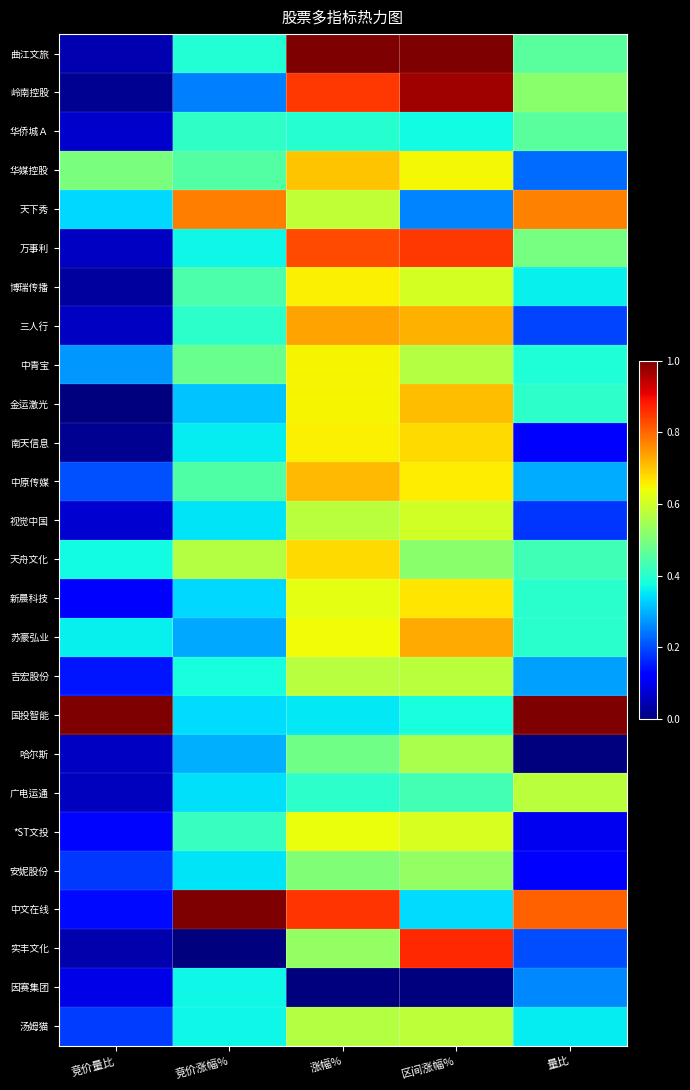

Reading right to left, extract all data points from this chart.

曲江文旅: 量比=0.5	区间涨幅%=1.0	涨幅%=1.0	竞价涨幅%=0.4	竞价量比=0.0
岭南控股: 量比=0.5	区间涨幅%=1.0	涨幅%=0.8	竞价涨幅%=0.3	竞价量比=0.0
华侨城Ａ: 量比=0.5	区间涨幅%=0.4	涨幅%=0.4	竞价涨幅%=0.4	竞价量比=0.1
华媒控股: 量比=0.2	区间涨幅%=0.6	涨幅%=0.7	竞价涨幅%=0.5	竞价量比=0.5
天下秀: 量比=0.8	区间涨幅%=0.3	涨幅%=0.6	竞价涨幅%=0.8	竞价量比=0.3
万事利: 量比=0.5	区间涨幅%=0.8	涨幅%=0.8	竞价涨幅%=0.4	竞价量比=0.1
博瑞传播: 量比=0.4	区间涨幅%=0.6	涨幅%=0.7	竞价涨幅%=0.4	竞价量比=0.0
三人行: 量比=0.2	区间涨幅%=0.7	涨幅%=0.7	竞价涨幅%=0.4	竞价量比=0.1
中青宝: 量比=0.4	区间涨幅%=0.6	涨幅%=0.7	竞价涨幅%=0.5	竞价量比=0.3
金运激光: 量比=0.4	区间涨幅%=0.7	涨幅%=0.6	竞价涨幅%=0.3	竞价量比=0.0
南天信息: 量比=0.1	区间涨幅%=0.7	涨幅%=0.7	竞价涨幅%=0.4	竞价量比=0.0
中原传媒: 量比=0.3	区间涨幅%=0.7	涨幅%=0.7	竞价涨幅%=0.4	竞价量比=0.2
视觉中国: 量比=0.2	区间涨幅%=0.6	涨幅%=0.6	竞价涨幅%=0.3	竞价量比=0.1
天舟文化: 量比=0.4	区间涨幅%=0.5	涨幅%=0.7	竞价涨幅%=0.6	竞价量比=0.4
新晨科技: 量比=0.4	区间涨幅%=0.7	涨幅%=0.6	竞价涨幅%=0.3	竞价量比=0.1
苏豪弘业: 量比=0.4	区间涨幅%=0.7	涨幅%=0.6	竞价涨幅%=0.3	竞价量比=0.4
吉宏股份: 量比=0.3	区间涨幅%=0.6	涨幅%=0.6	竞价涨幅%=0.4	竞价量比=0.1
国投智能: 量比=1.0	区间涨幅%=0.4	涨幅%=0.4	竞价涨幅%=0.3	竞价量比=1.0
哈尔斯: 量比=0.0	区间涨幅%=0.6	涨幅%=0.5	竞价涨幅%=0.3	竞价量比=0.1
广电运通: 量比=0.6	区间涨幅%=0.4	涨幅%=0.4	竞价涨幅%=0.3	竞价量比=0.1
*ST文投: 量比=0.1	区间涨幅%=0.6	涨幅%=0.6	竞价涨幅%=0.4	竞价量比=0.1
安妮股份: 量比=0.1	区间涨幅%=0.5	涨幅%=0.5	竞价涨幅%=0.4	竞价量比=0.2
中文在线: 量比=0.8	区间涨幅%=0.3	涨幅%=0.9	竞价涨幅%=1.0	竞价量比=0.1
实丰文化: 量比=0.2	区间涨幅%=0.9	涨幅%=0.5	竞价涨幅%=0.0	竞价量比=0.0
因赛集团: 量比=0.3	区间涨幅%=0.0	涨幅%=0.0	竞价涨幅%=0.4	竞价量比=0.1
汤姆猫: 量比=0.4	区间涨幅%=0.6	涨幅%=0.6	竞价涨幅%=0.4	竞价量比=0.2